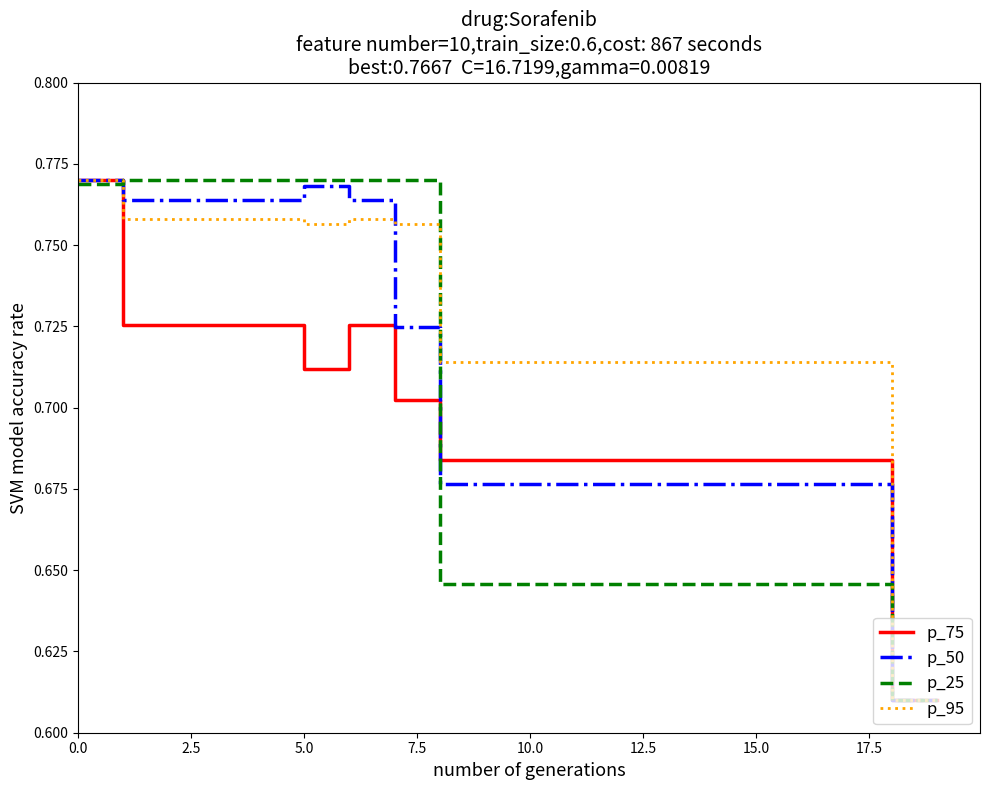

Which series has the largest total across all categories?

p_95